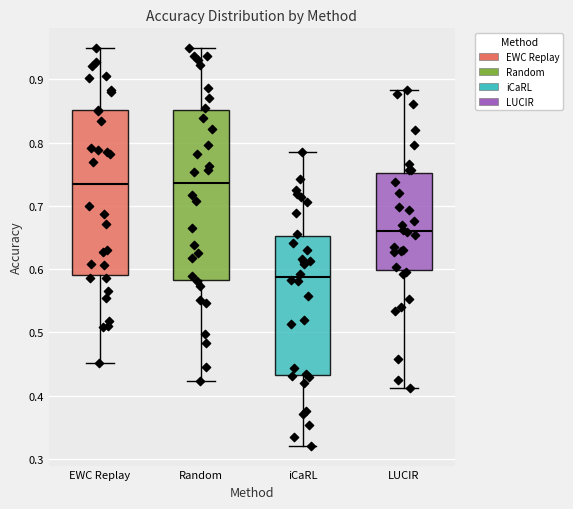

Reading left to right, transcribe this box plot: for each box, give where its median line is, the range the box spans, and where its two whiskers end, as read against the y-axis. The values are not printed on the chart, so give them approximately, as read against the axis.

EWC Replay: median 0.73, box 0.59 to 0.85, whiskers 0.45 to 0.95
Random: median 0.74, box 0.58 to 0.85, whiskers 0.42 to 0.95
iCaRL: median 0.59, box 0.43 to 0.65, whiskers 0.32 to 0.78
LUCIR: median 0.66, box 0.60 to 0.75, whiskers 0.41 to 0.88